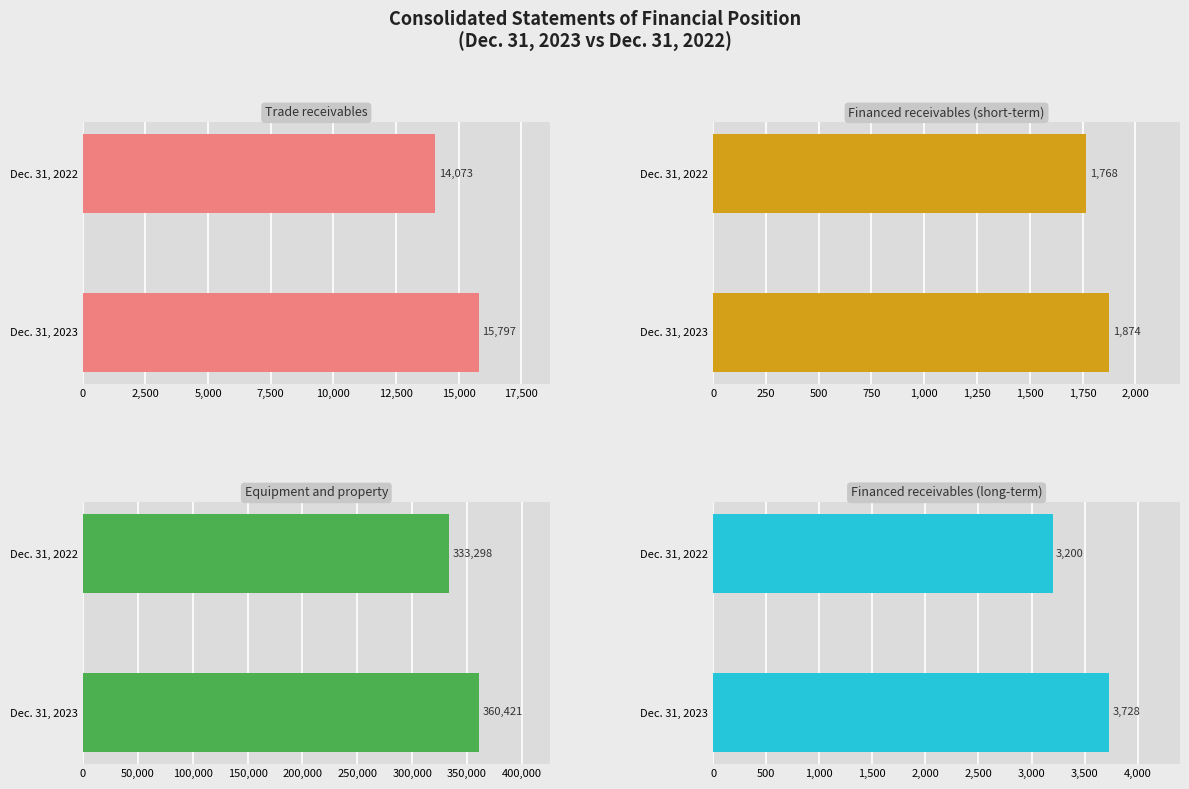

What is the sum of the Financed receivables (long-term) values at Dec. 31, 2022 and Dec. 31, 2023?

6928